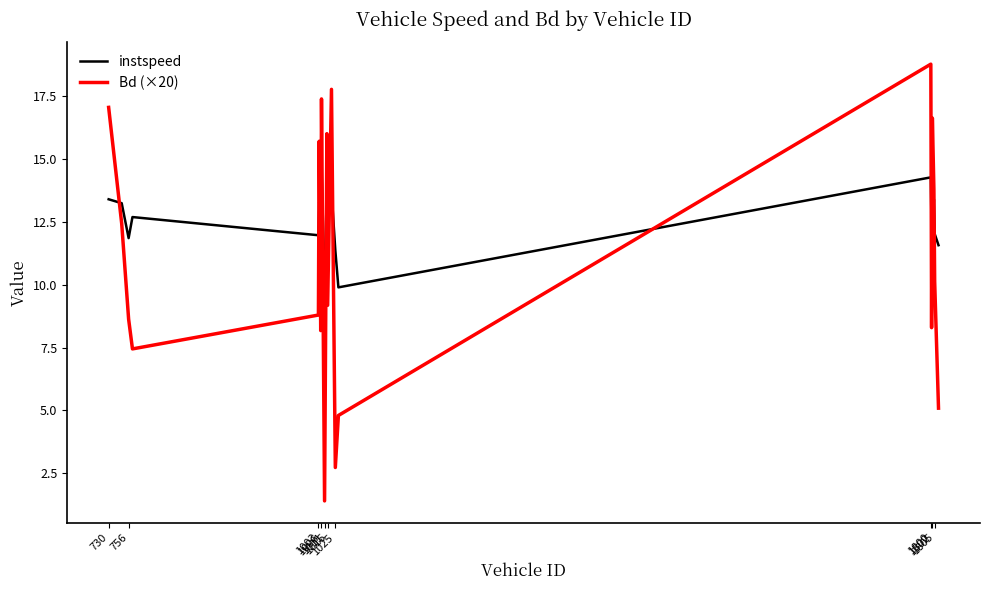

Is this an area chart (filled region under the line)?

No